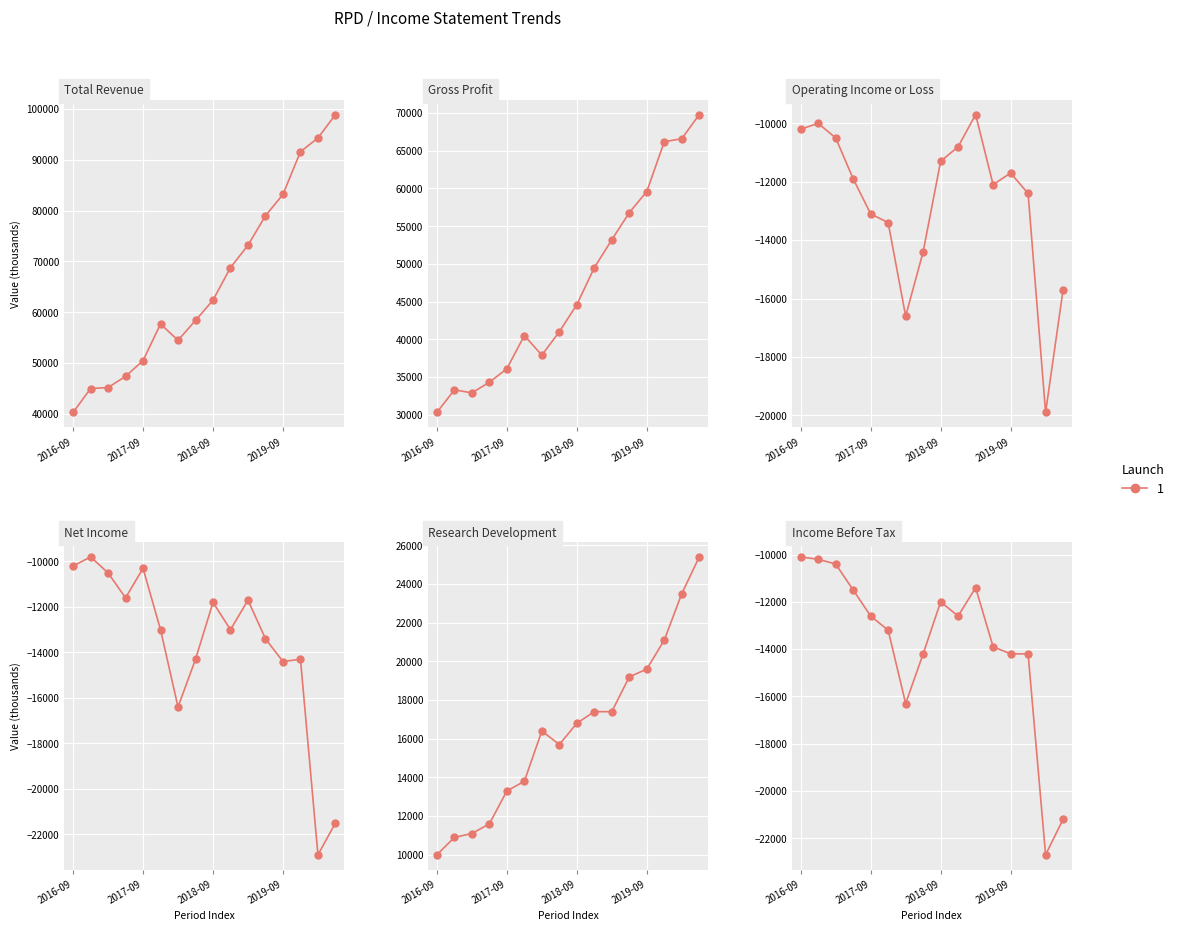

What is the sum of the Income Before Tax values at 13 and 6?

-30500